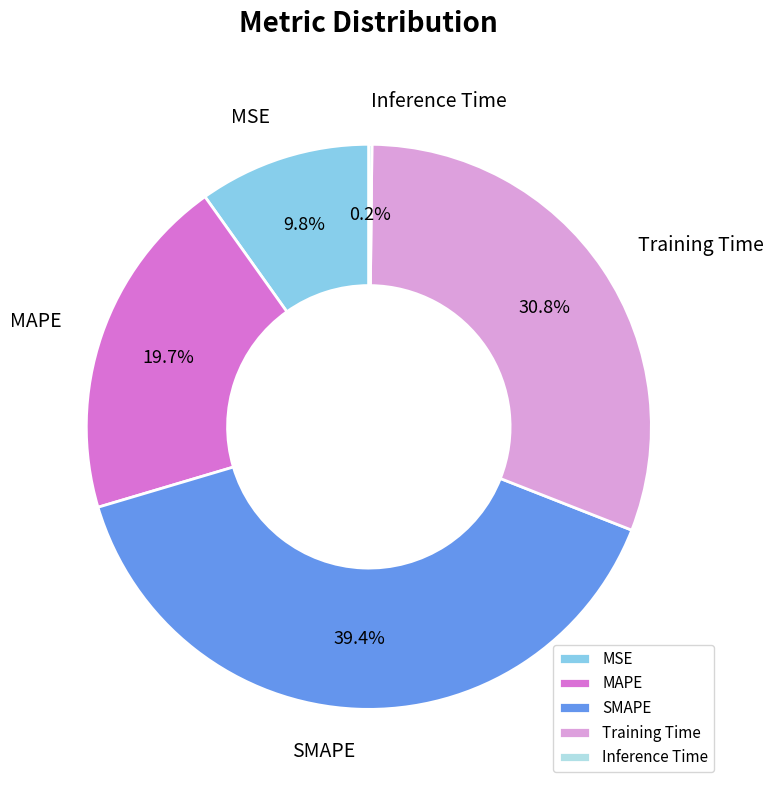

True or false: SMAPE accounts for 39% of the total.

True